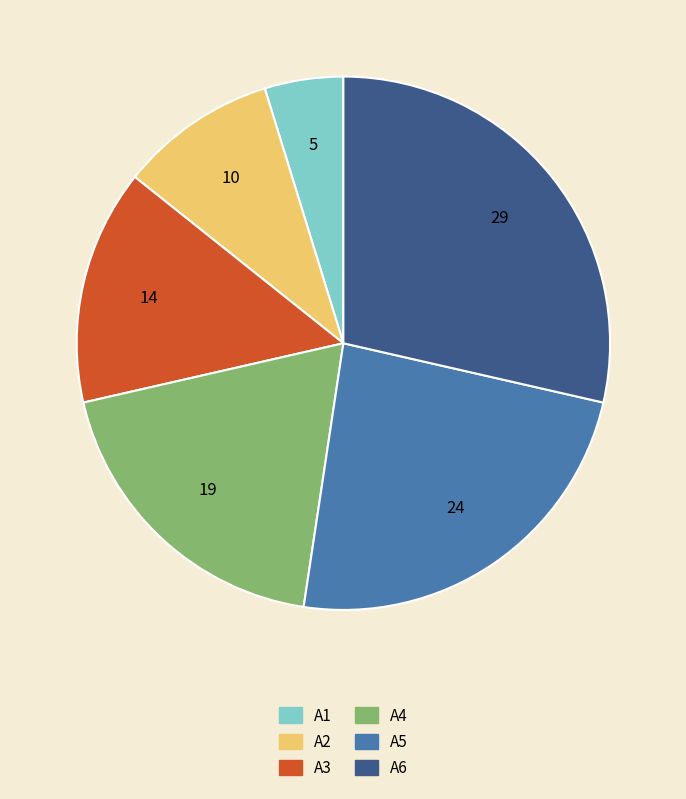

True or false: A1 accounts for 5% of the total.

True